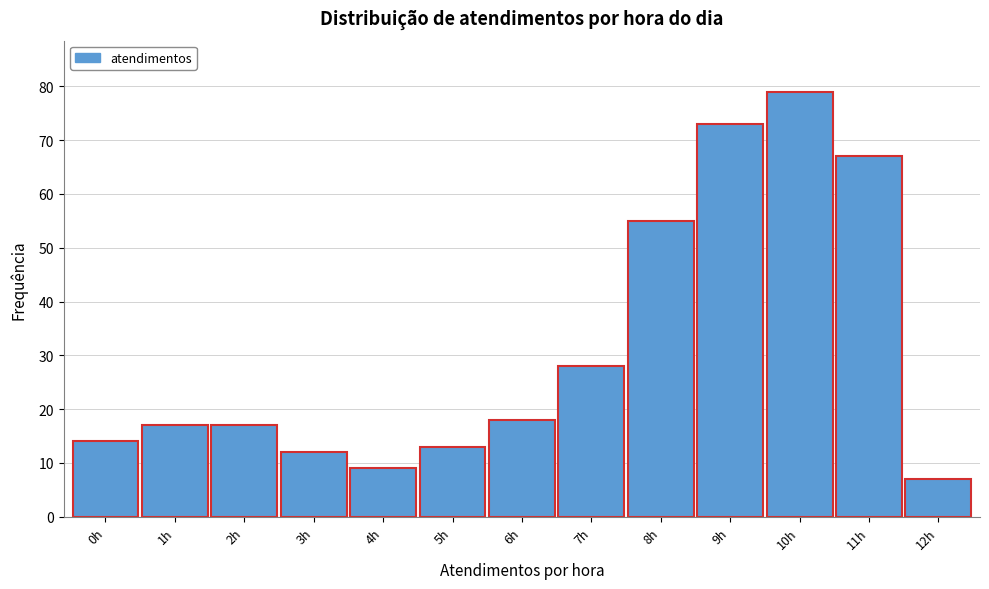

Reading left to right, transcribe all the data shown in this chart.

0h=14	1h=17	2h=17	3h=12	4h=9	5h=13	6h=18	7h=28	8h=55	9h=73	10h=79	11h=67	12h=7